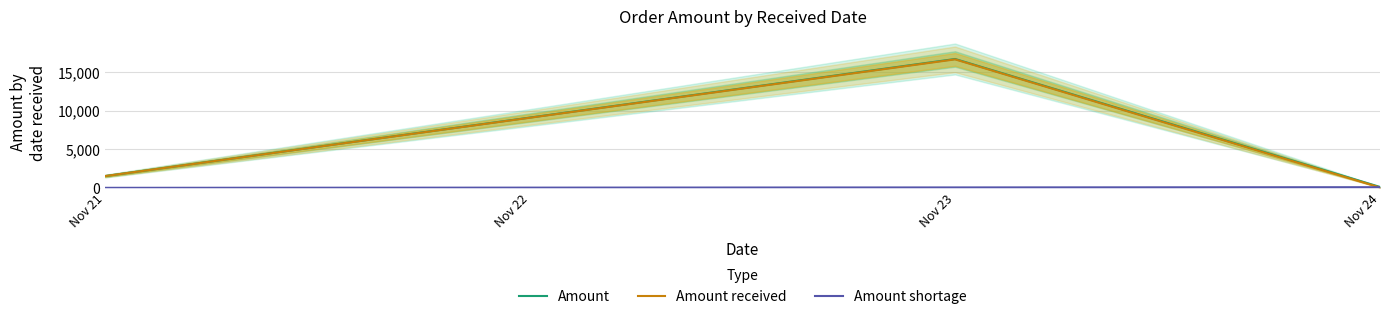

How many values in Amount shortage are above zero?

2